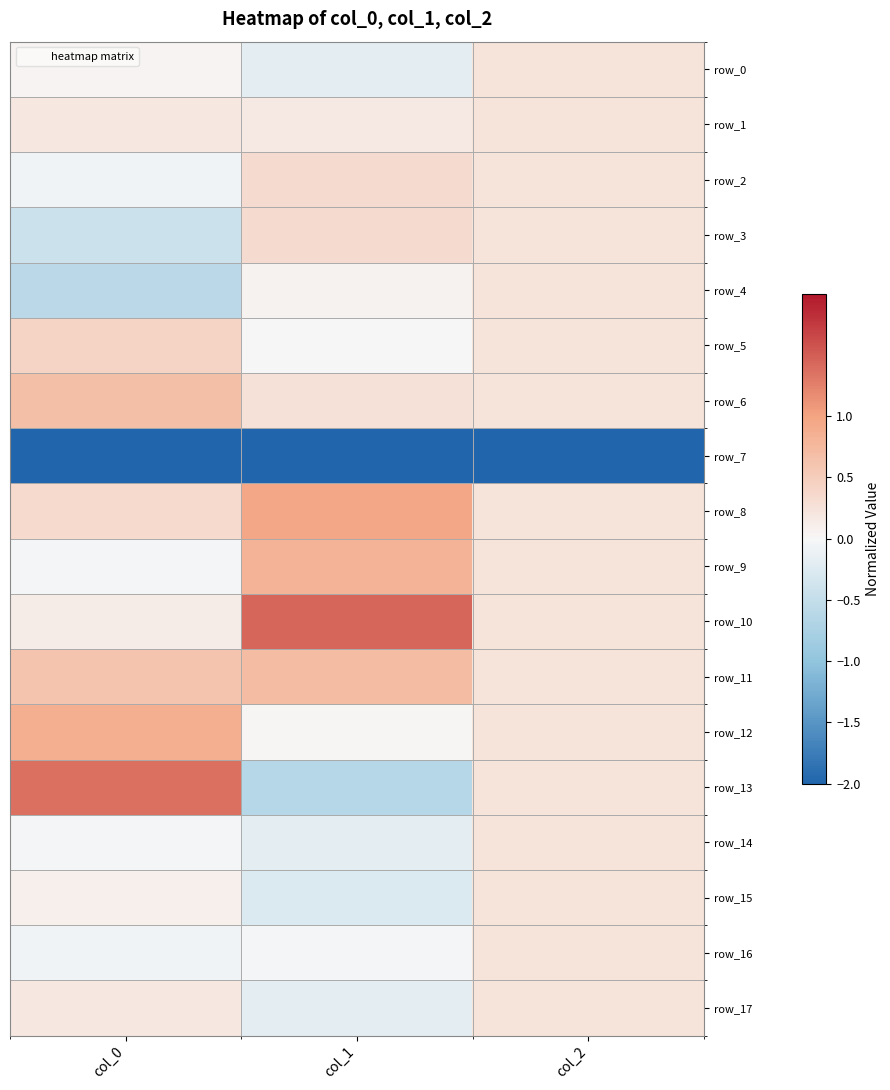

How many negative values does the row_14 series have?

2